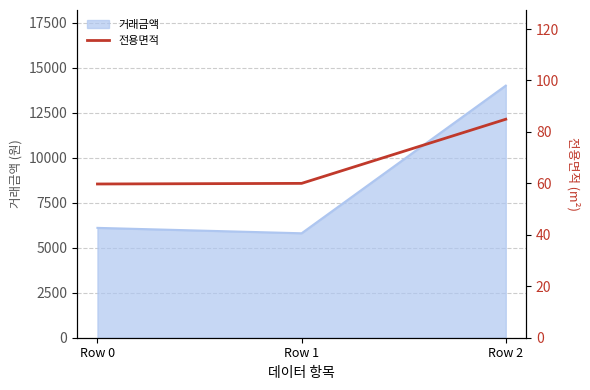

At which category does the chart reach its minimum across all series?

Row 0